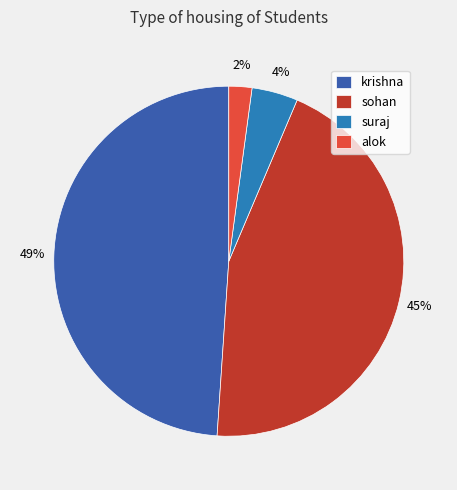

Which has a higher value, krishna or alok?

krishna